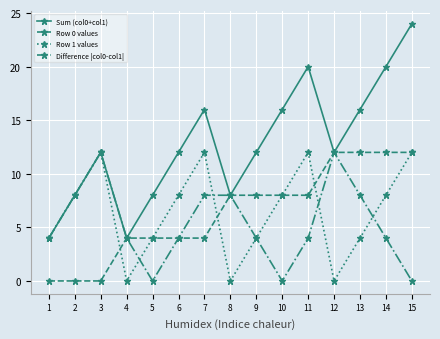

At which category is the sum across all series the highest?

15